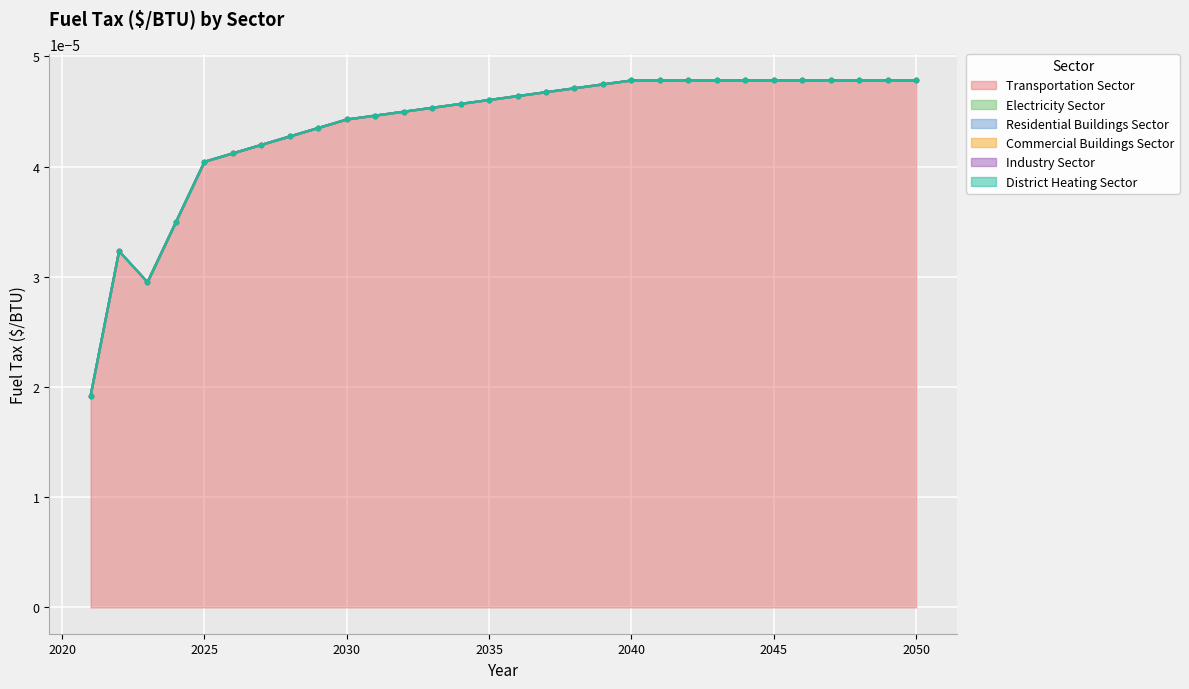

At 2037, list the series in order from largest to smallest.

Transportation Sector, Electricity Sector, Residential Buildings Sector, Commercial Buildings Sector, Industry Sector, District Heating Sector